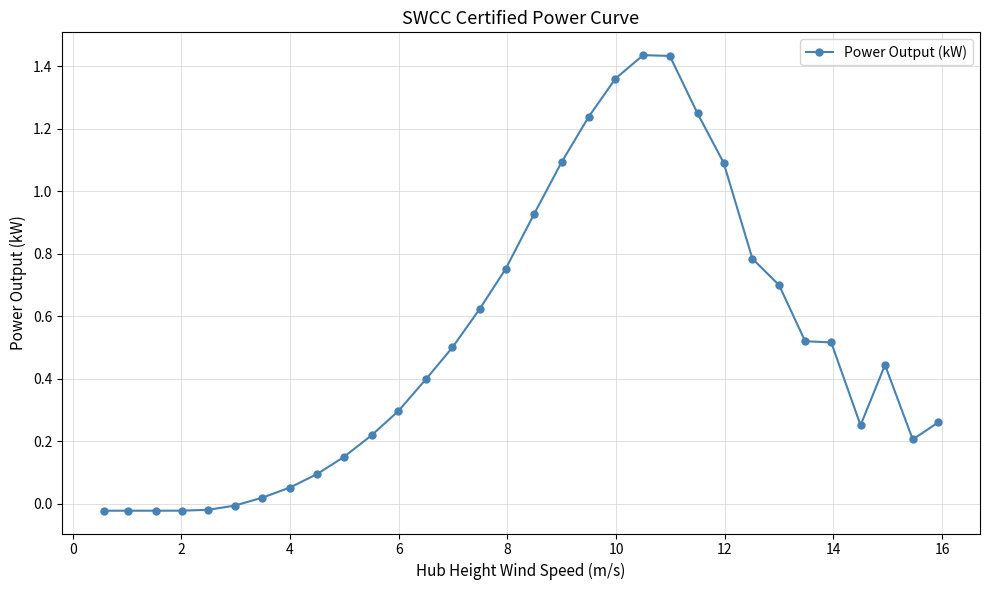

What is the difference between the maximum and minimum values?

1.5